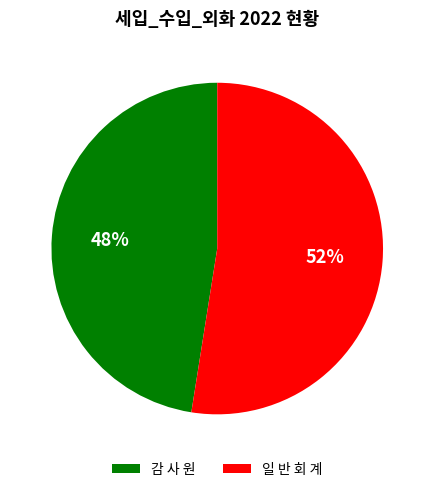

What is the smallest slice in the pie chart?

감 사 원